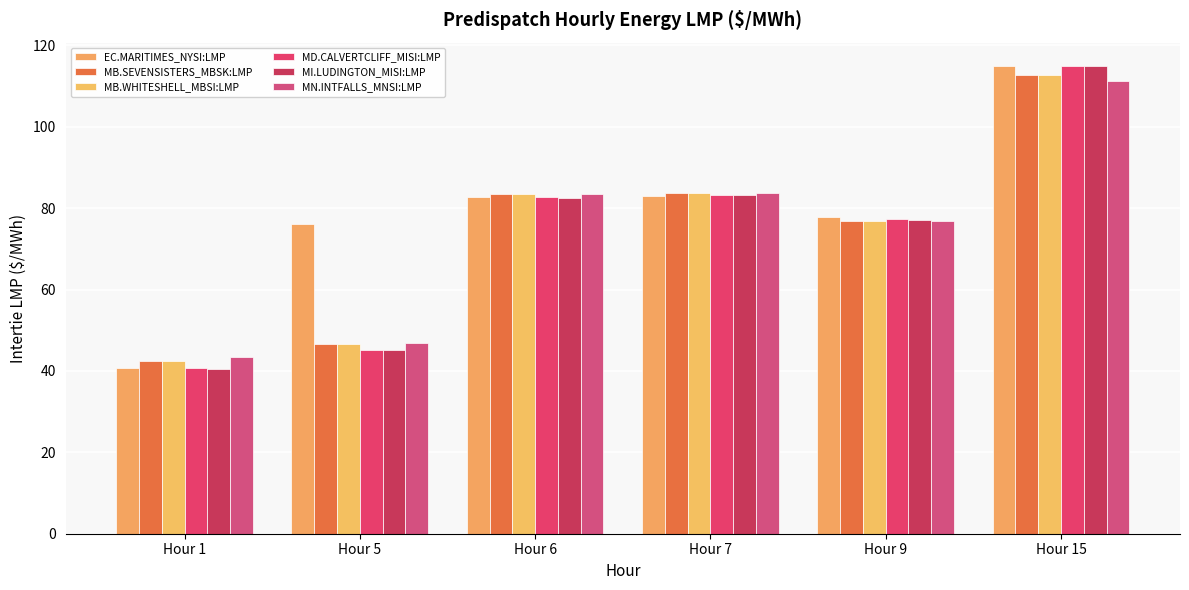

Reading right to left, extract all data points from this chart.

EC.MARITIMES_NYSI:LMP: 114.8	77.7	83.0	82.8	76.0	40.7
MB.SEVENSISTERS_MBSK:LMP: 112.7	76.8	83.8	83.4	46.6	42.4
MB.WHITESHELL_MBSI:LMP: 112.7	76.8	83.8	83.4	46.6	42.4
MD.CALVERTCLIFF_MISI:LMP: 114.9	77.4	83.1	82.6	45.2	40.7
MI.LUDINGTON_MISI:LMP: 114.8	77.0	83.1	82.5	45.2	40.5
MN.INTFALLS_MNSI:LMP: 111.1	76.8	83.7	83.5	46.9	43.5